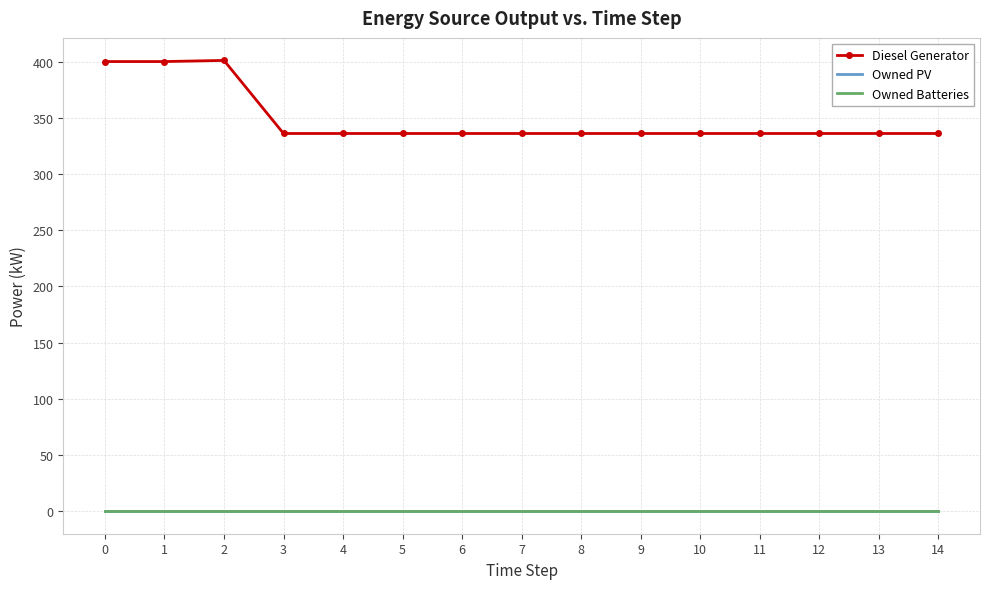

At 2, list the series in order from largest to smallest.

Diesel Generator, Owned PV, Owned Batteries